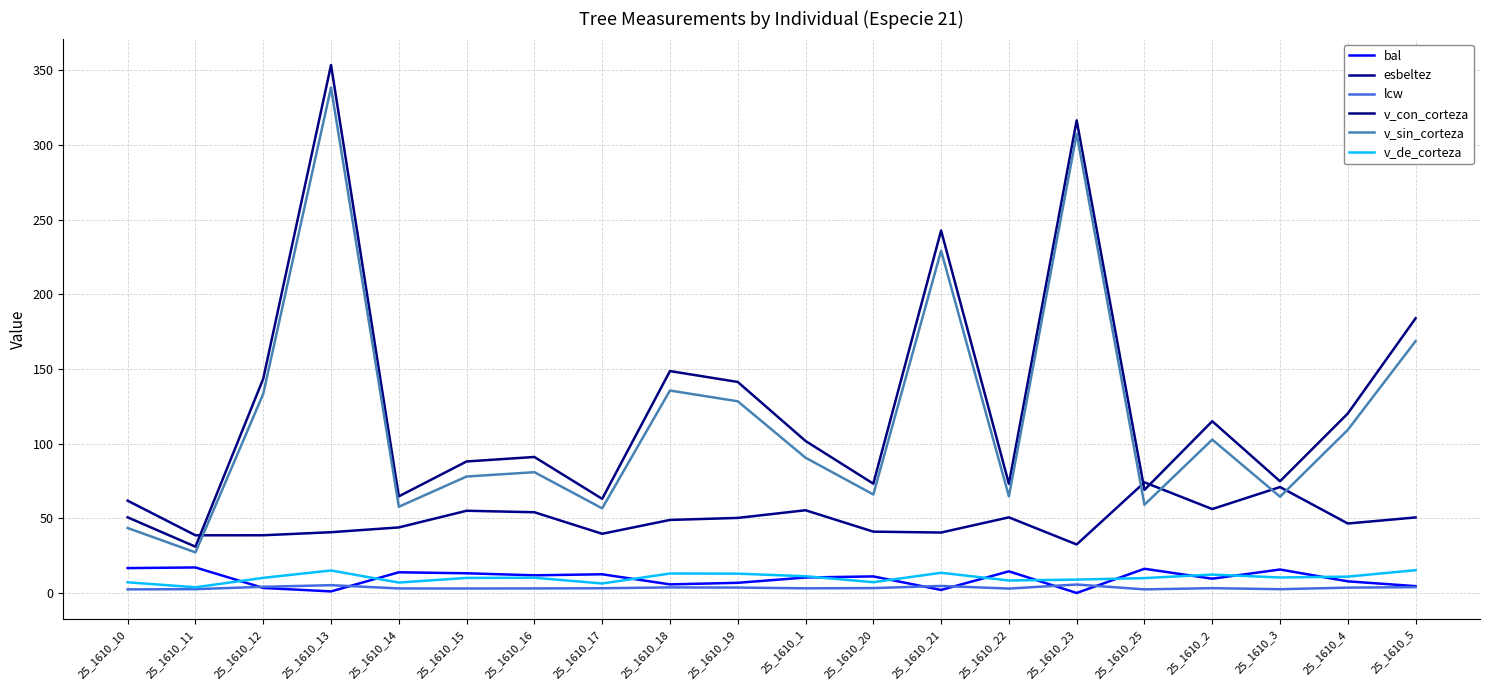

Reading left to right, extract all data points from this chart.

bal: 25_1610_10=16.7	25_1610_11=17.1	25_1610_12=3.4	25_1610_13=1.1	25_1610_14=13.8	25_1610_15=13.2	25_1610_16=11.8	25_1610_17=12.5	25_1610_18=5.8	25_1610_19=6.8	25_1610_1=10.4	25_1610_20=11.1	25_1610_21=2.0	25_1610_22=14.5	25_1610_23=0.0	25_1610_25=16.2	25_1610_2=9.6	25_1610_3=15.7	25_1610_4=7.8	25_1610_5=4.6
esbeltez: 25_1610_10=61.8	25_1610_11=38.6	25_1610_12=38.6	25_1610_13=40.7	25_1610_14=43.9	25_1610_15=55.0	25_1610_16=54.0	25_1610_17=39.6	25_1610_18=48.9	25_1610_19=50.2	25_1610_1=55.4	25_1610_20=41.1	25_1610_21=40.5	25_1610_22=50.6	25_1610_23=32.5	25_1610_25=74.1	25_1610_2=56.2	25_1610_3=70.9	25_1610_4=46.5	25_1610_5=50.6
lcw: 25_1610_10=2.4	25_1610_11=2.6	25_1610_12=4.1	25_1610_13=5.2	25_1610_14=3.0	25_1610_15=3.0	25_1610_16=3.0	25_1610_17=3.2	25_1610_18=3.7	25_1610_19=3.6	25_1610_1=3.1	25_1610_20=3.3	25_1610_21=4.7	25_1610_22=2.9	25_1610_23=5.7	25_1610_25=2.4	25_1610_2=3.2	25_1610_3=2.5	25_1610_4=3.6	25_1610_5=3.9
v_con_corteza: 25_1610_10=50.6	25_1610_11=31.0	25_1610_12=143.5	25_1610_13=353.5	25_1610_14=64.7	25_1610_15=88.1	25_1610_16=91.1	25_1610_17=63.0	25_1610_18=148.6	25_1610_19=141.3	25_1610_1=101.8	25_1610_20=73.2	25_1610_21=242.7	25_1610_22=73.1	25_1610_23=316.4	25_1610_25=69.0	25_1610_2=115.0	25_1610_3=74.8	25_1610_4=120.2	25_1610_5=183.9
v_sin_corteza: 25_1610_10=43.5	25_1610_11=27.2	25_1610_12=133.3	25_1610_13=338.5	25_1610_14=57.7	25_1610_15=78.0	25_1610_16=80.9	25_1610_17=56.7	25_1610_18=135.6	25_1610_19=128.3	25_1610_1=90.6	25_1610_20=66.0	25_1610_21=229.2	25_1610_22=64.7	25_1610_23=307.5	25_1610_25=59.1	25_1610_2=102.7	25_1610_3=64.4	25_1610_4=109.2	25_1610_5=168.7
v_de_corteza: 25_1610_10=7.2	25_1610_11=3.8	25_1610_12=10.1	25_1610_13=15.1	25_1610_14=7.0	25_1610_15=10.1	25_1610_16=10.2	25_1610_17=6.4	25_1610_18=13.0	25_1610_19=12.9	25_1610_1=11.2	25_1610_20=7.2	25_1610_21=13.5	25_1610_22=8.4	25_1610_23=8.9	25_1610_25=10.0	25_1610_2=12.3	25_1610_3=10.4	25_1610_4=10.9	25_1610_5=15.3